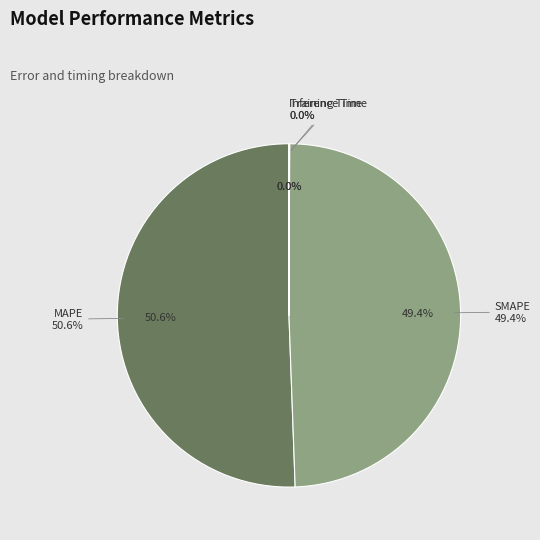

Which category accounts for the majority?

MAPE